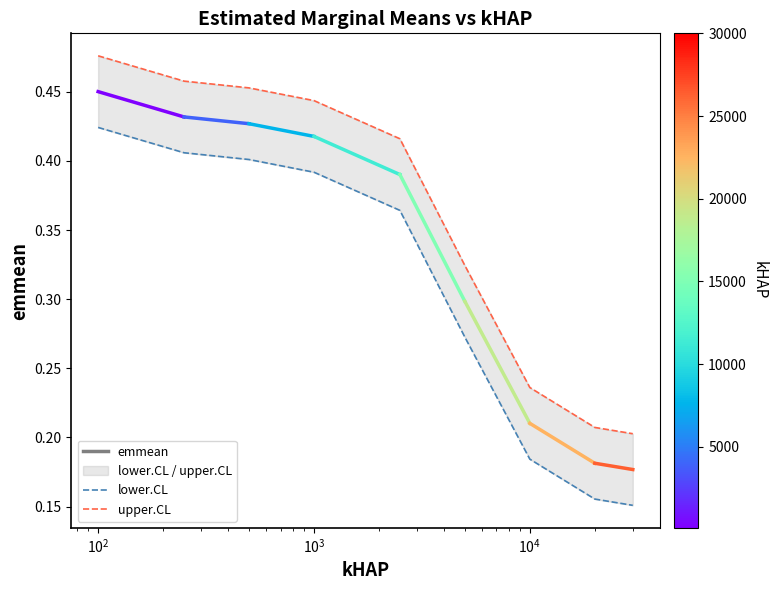

At how many categories does at least one series exceed 0?

9